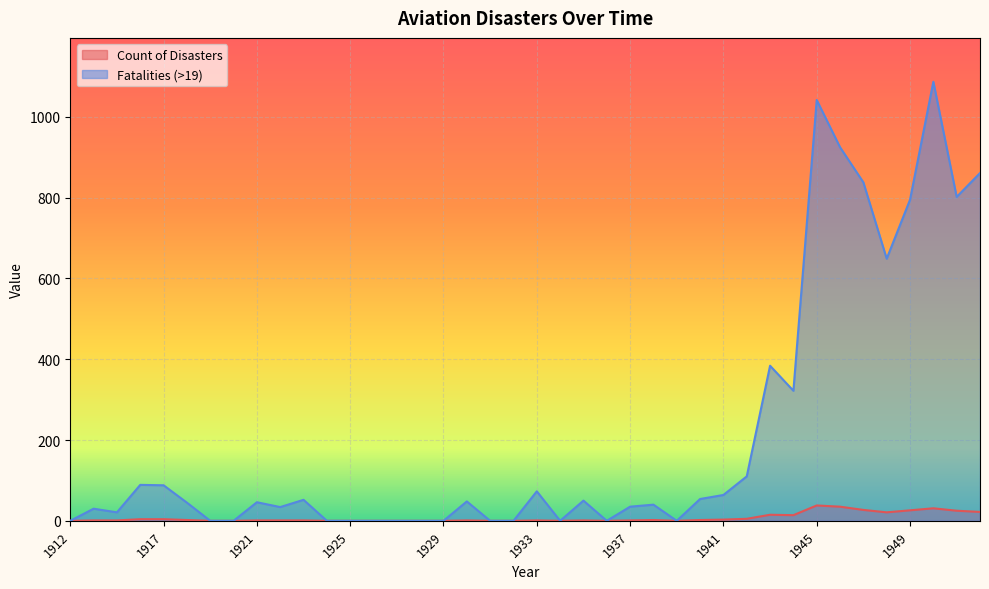

Reading left to right, transcribe all the data shown in this chart.

Count of Disasters: 0	1	1	4	4	2	0	0	1	1	1	0	0	0	0	0	0	1	0	0	1	0	1	0	1	2	0	2	3	5	15	14	38	35	27	21	26	31	25	22
Fatalities (>19): 0	30	21	89	88	45	0	0	46	34	52	0	0	0	0	0	0	48	0	0	73	0	50	0	35	40	0	54	64	110	384	322	1042	925	838	649	795	1087	802	861